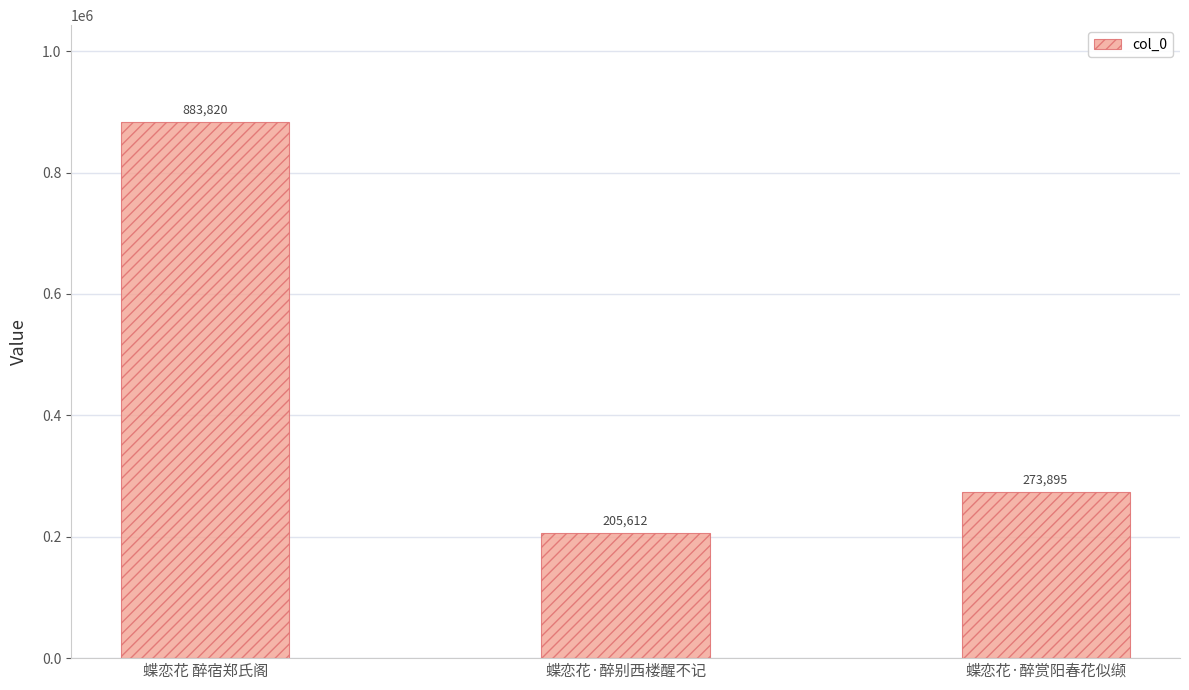

What is the label of the 1st bar from the right?

蝶恋花·醉赏阳春花似缬